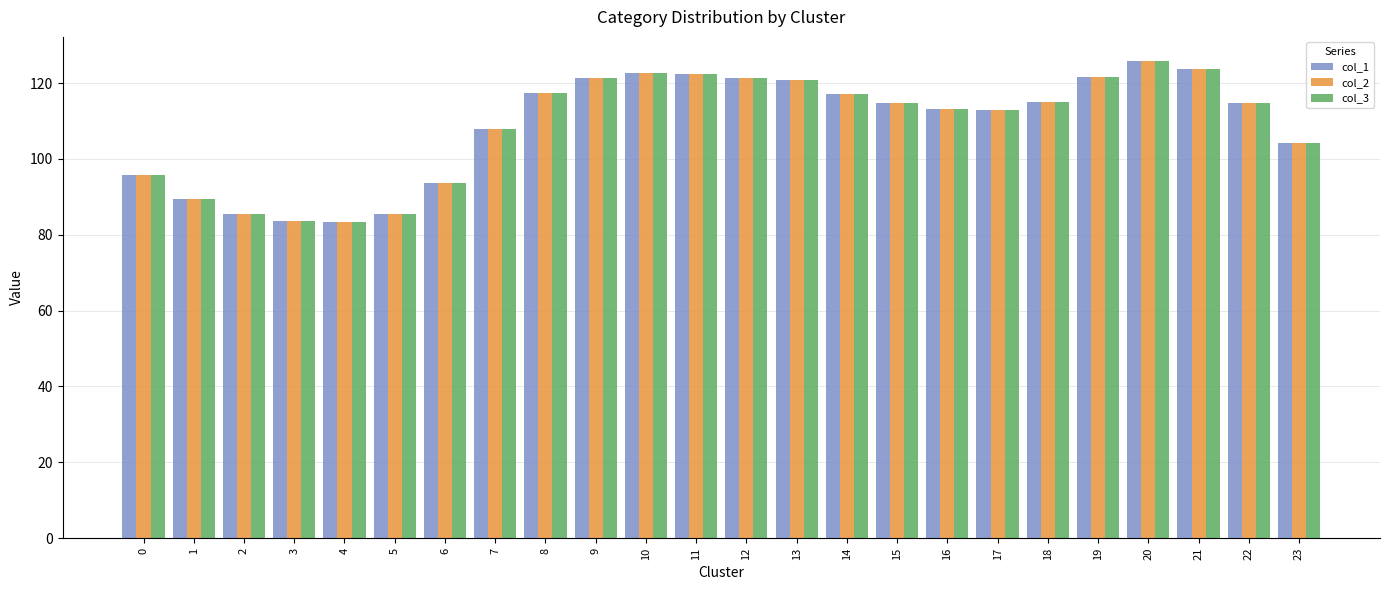

Which category has the highest value across all series?

20